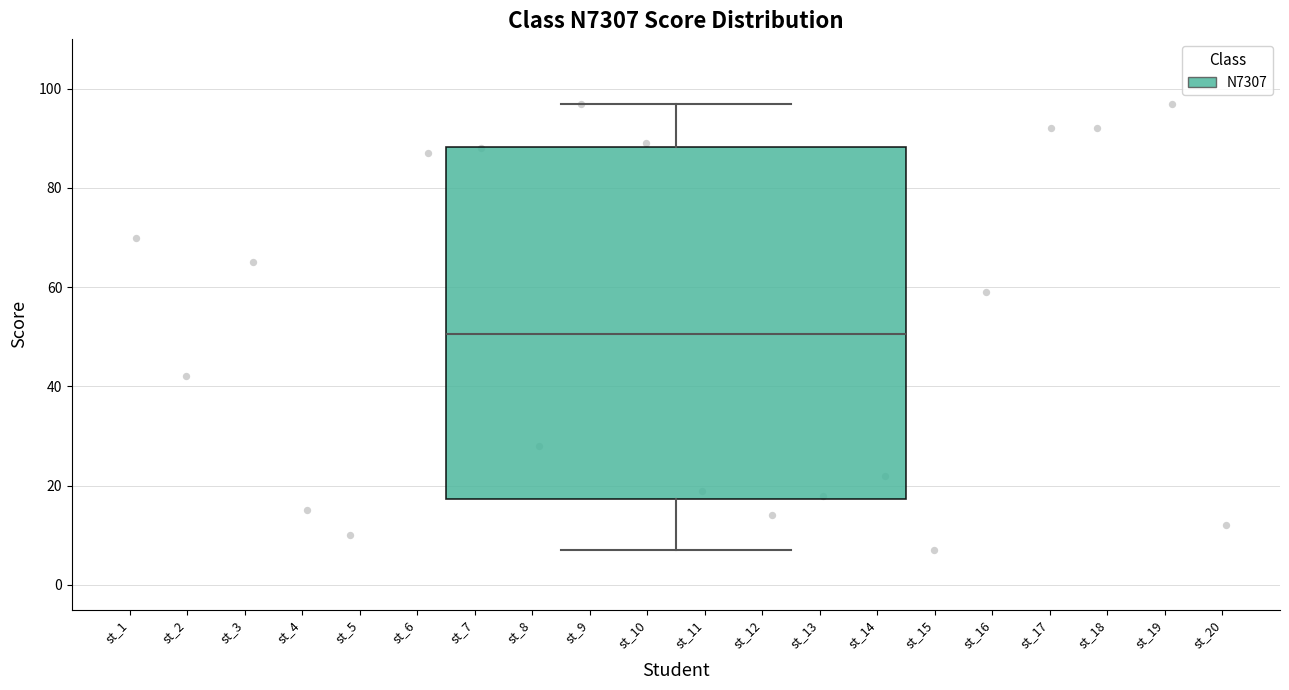

Read this box plot against the y-axis: the position of the median line, the range covered by the box, and the ends of both whiskers. The values are not printed on the chart, so give them approximately, as read against the axis.

median 50, box 18 to 88, whiskers 8 to 98